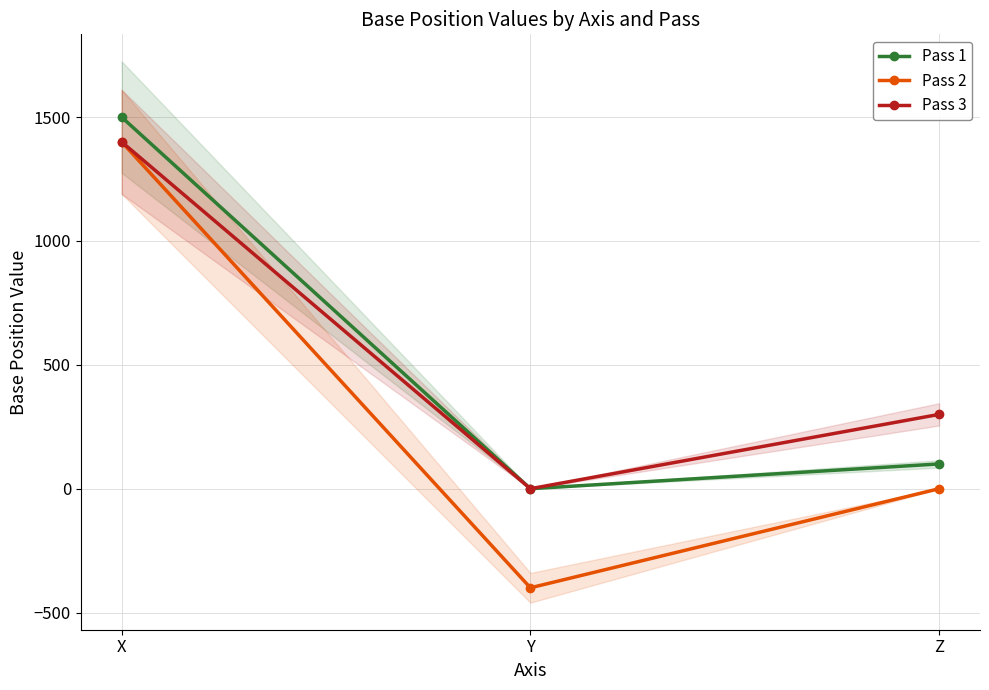

Which category has the lowest value in the Pass 3 series?

Y